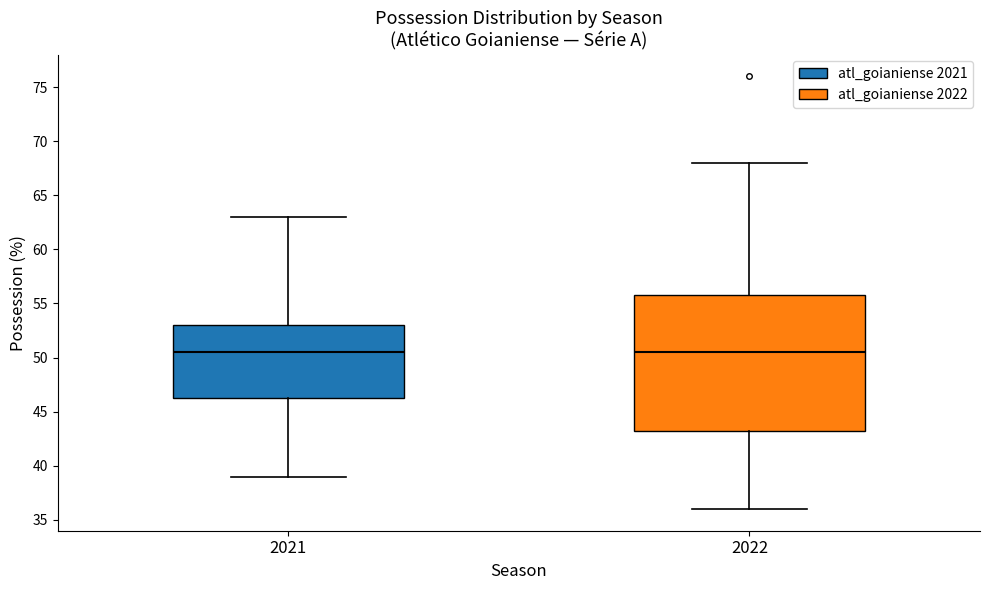

Reading left to right, read every box against the y-axis: the position of its median line, the range the box covers, and the ends of its whiskers. The values are not printed on the chart, so give them approximately, as read against the axis.

2021: median 50.5, box 46.5 to 53.0, whiskers 39.0 to 63.0
2022: median 50.5, box 43.5 to 56.0, whiskers 36.0 to 68.0